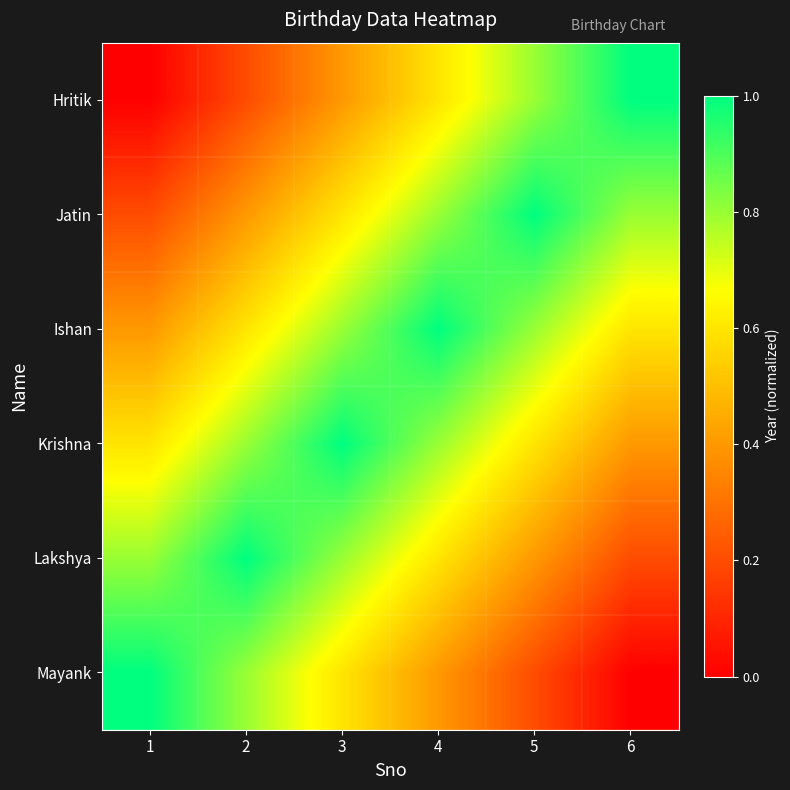

What is the total value across all series at 1?

3.0